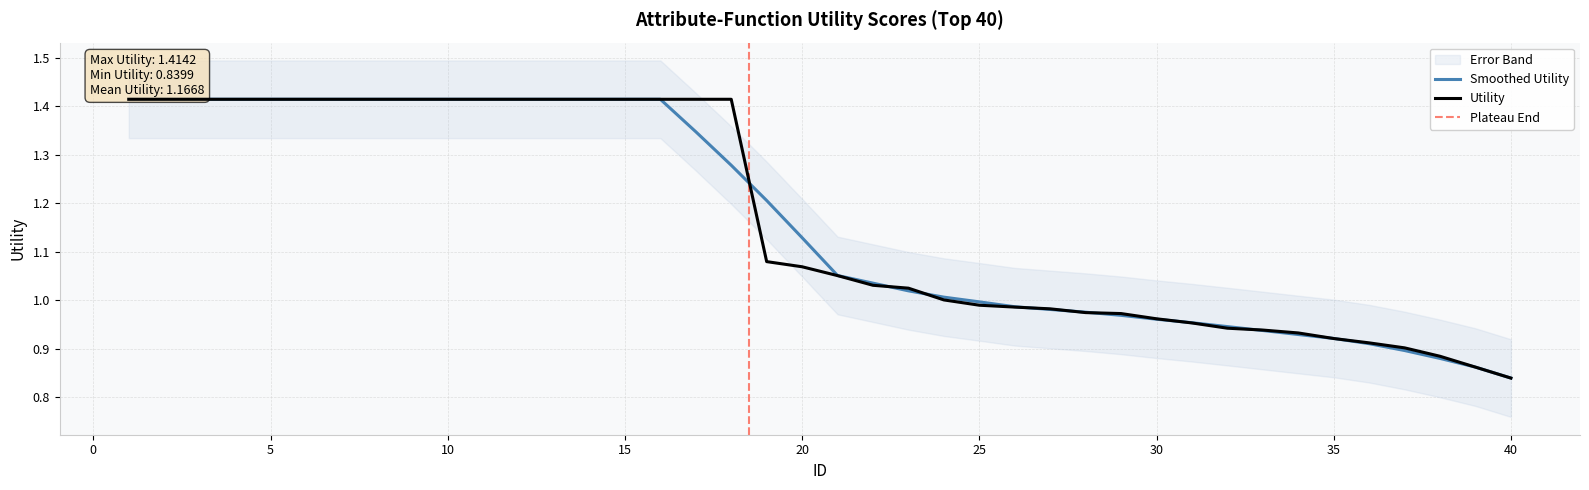

Reading left to right, extract all data points from this chart.

1.4	1.4	1.4	1.4	1.4	1.4	1.4	1.4	1.4	1.4	1.4	1.4	1.4	1.4	1.4	1.4	1.4	1.4	1.1	1.1	1.1	1.0	1.0	1.0	1.0	1.0	1.0	1.0	1.0	1.0	1.0	0.9	0.9	0.9	0.9	0.9	0.9	0.9	0.9	0.8